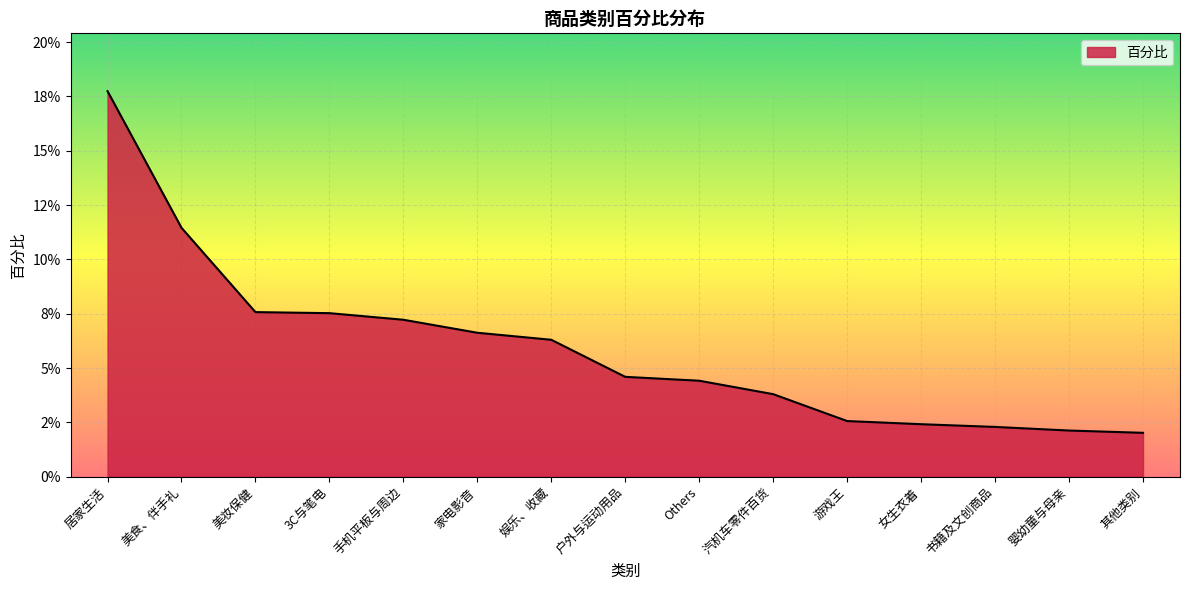

At which label is the value closest to 0?

其他类别